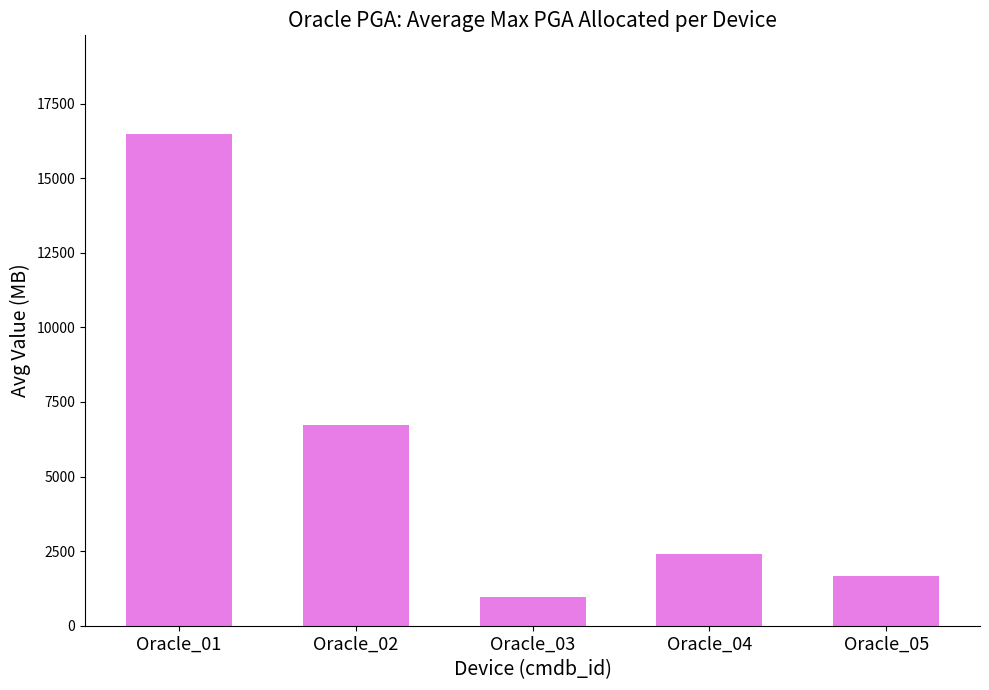

How many data points does each series have?

5